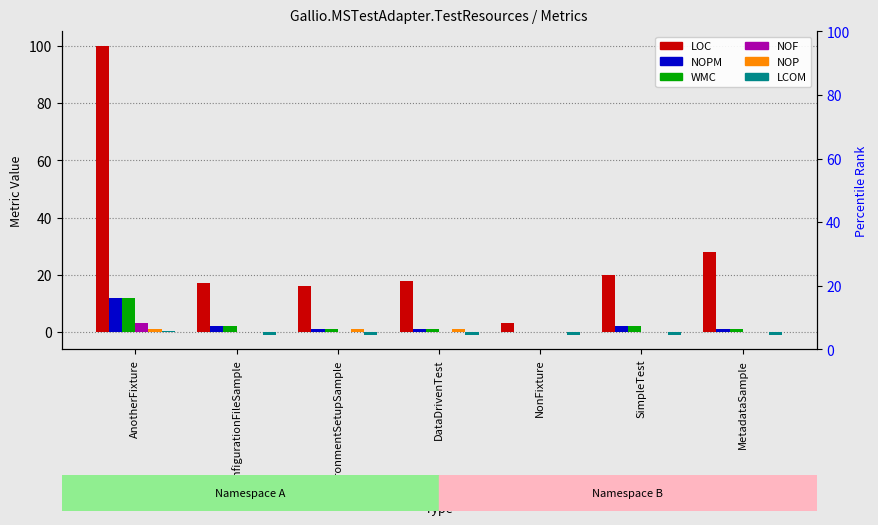

What is the minimum value for LCOM?

-1.0